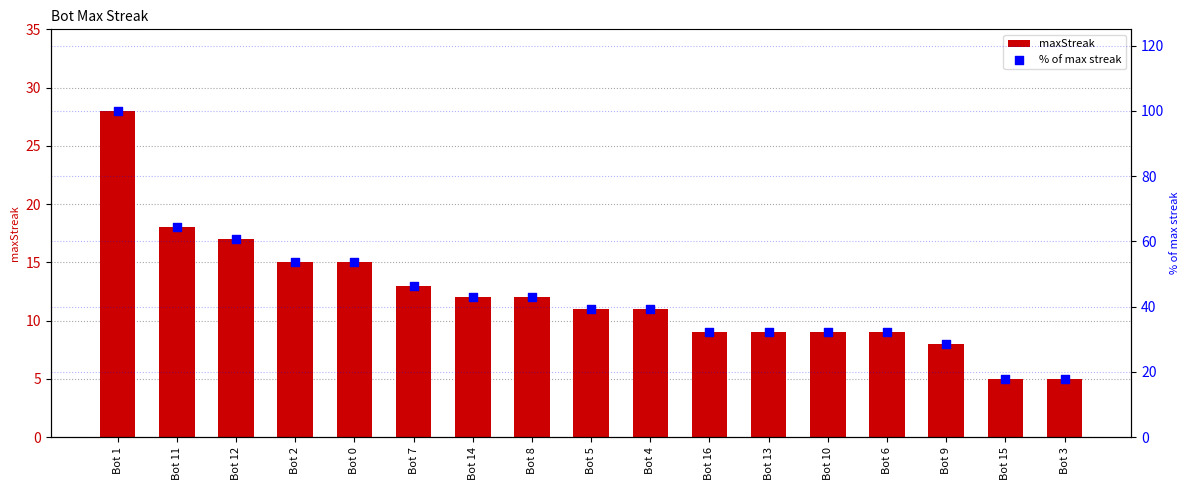

Which series has the largest total across all categories?

% of max streak